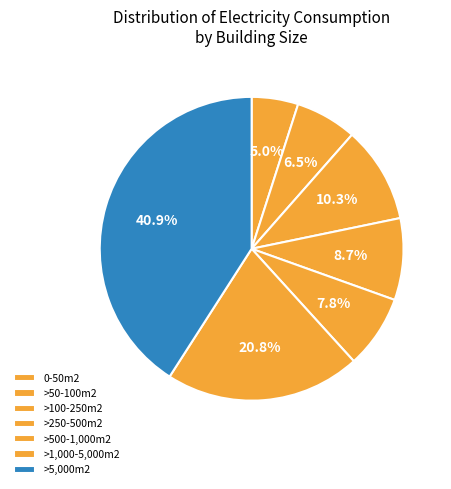

How many slices are in this pie chart?

7